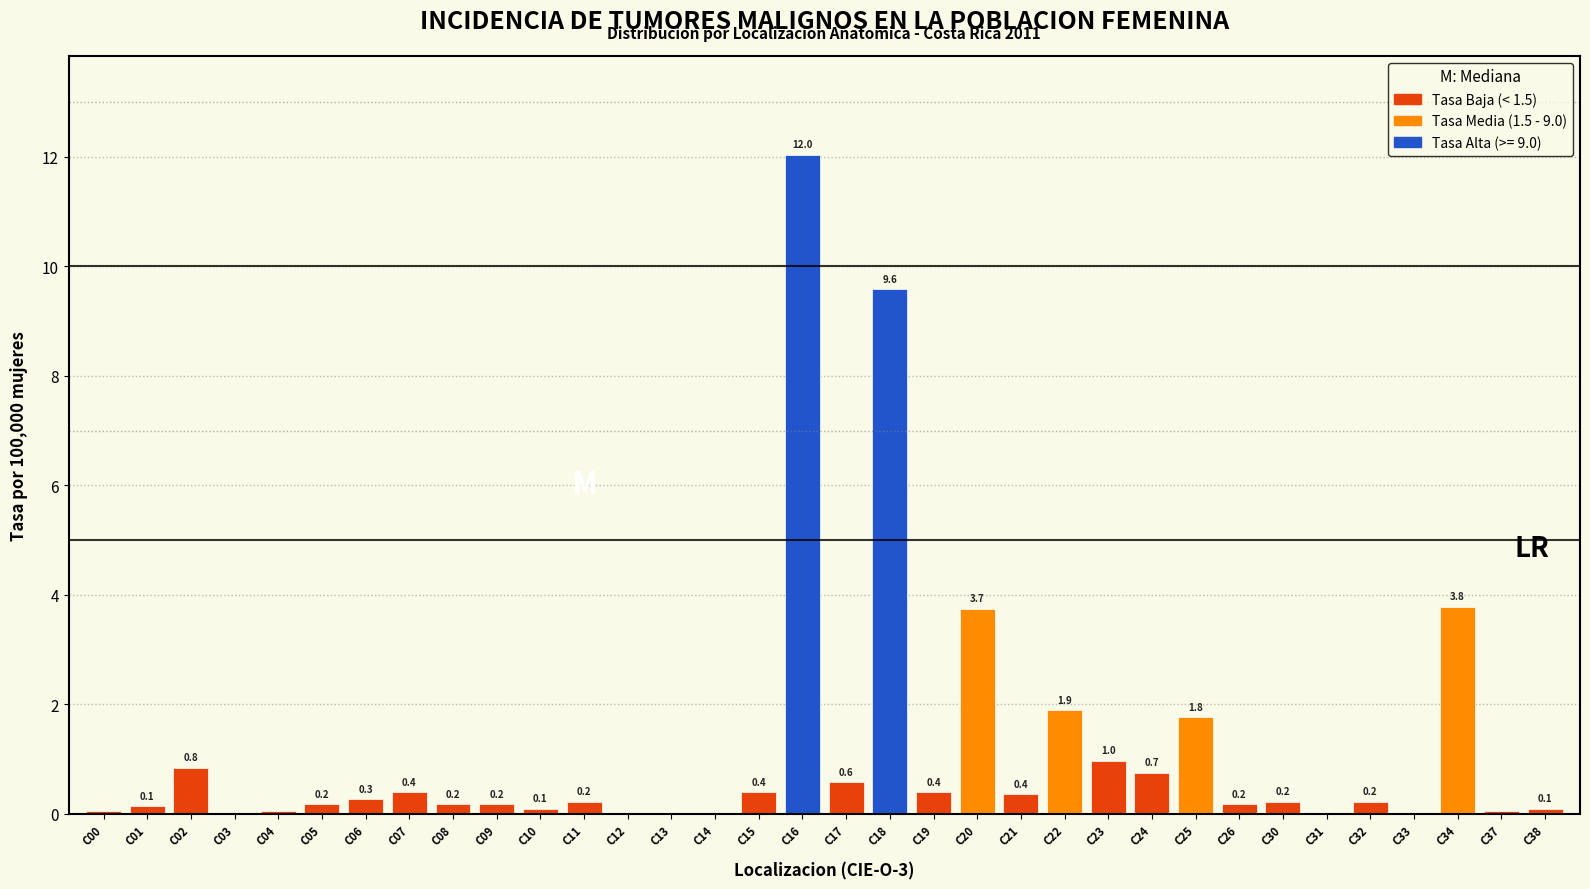

What is the greatest value displayed?

12.0